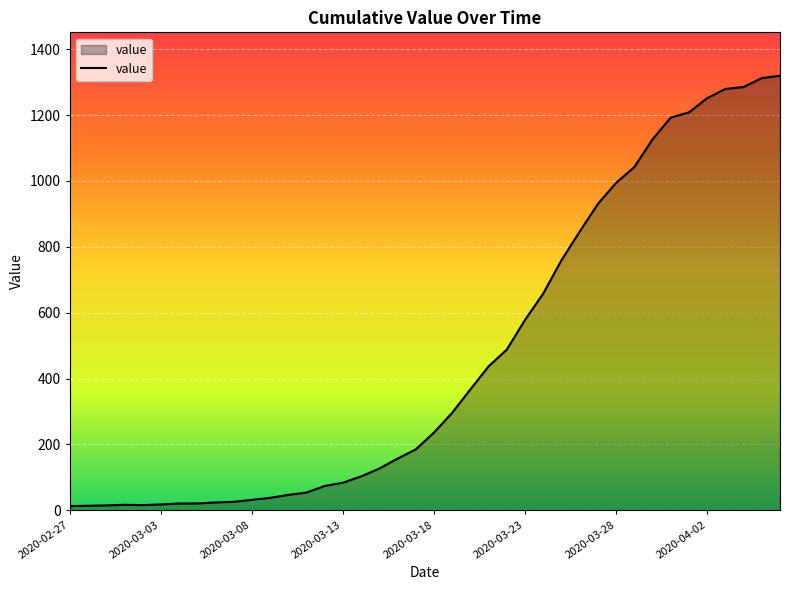

What is the difference between the maximum and minimum values?

1306